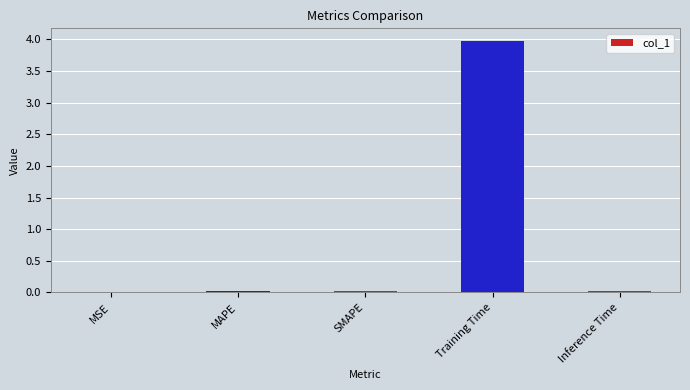

What is the maximum value shown in the chart?

4.0